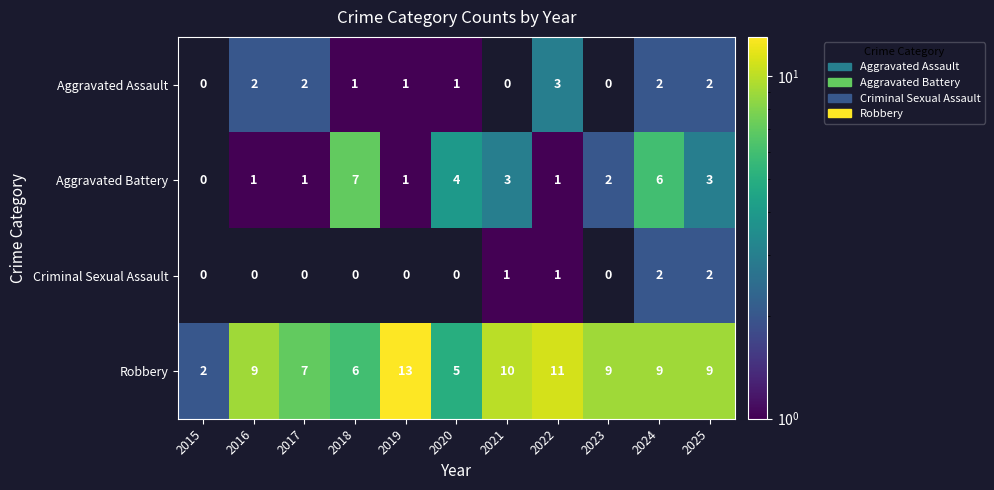

What is the maximum value for Robbery?

13